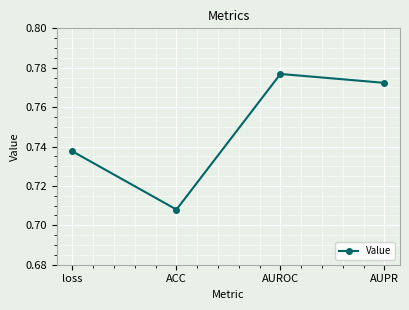

What is the label of the 4th point from the left?

AUPR